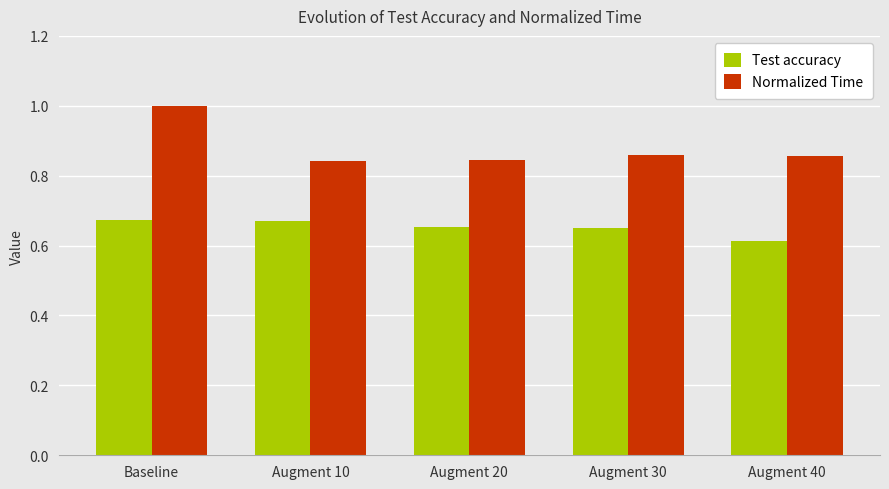

At which category is the sum across all series the highest?

Baseline